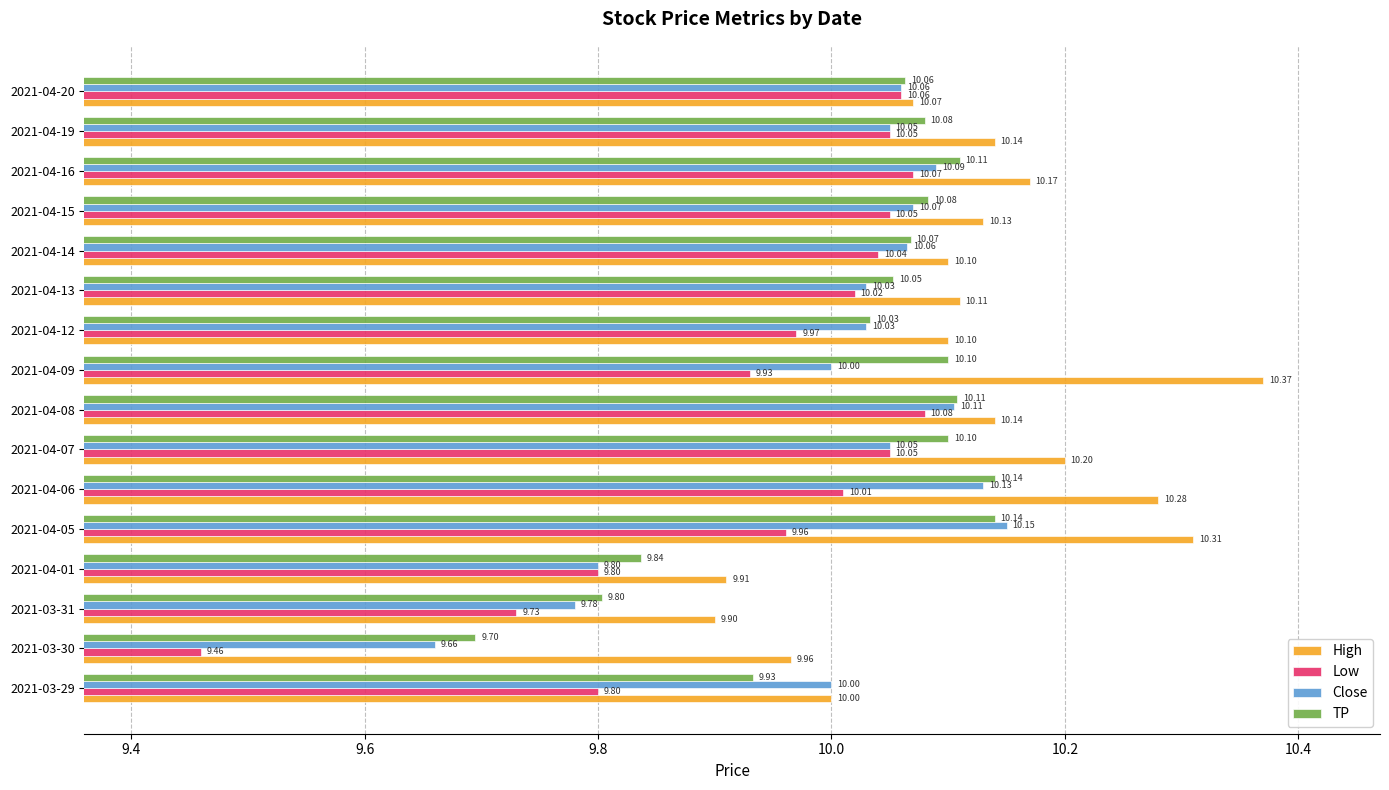

Rank the series by their maximum value, from lowest to highest.

Low, TP, Close, High